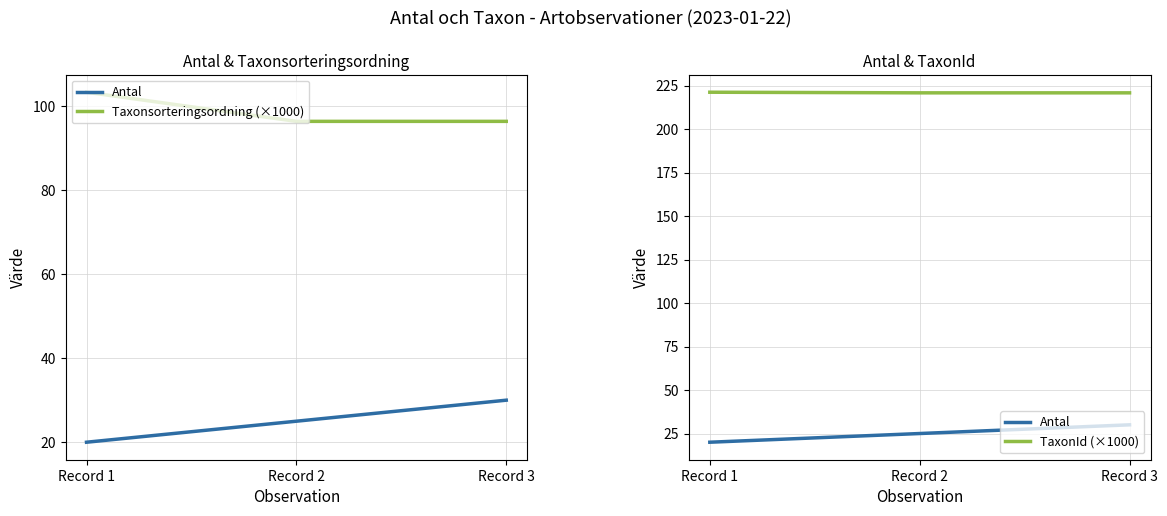

Which label corresponds to the largest value in the chart?

Record 1